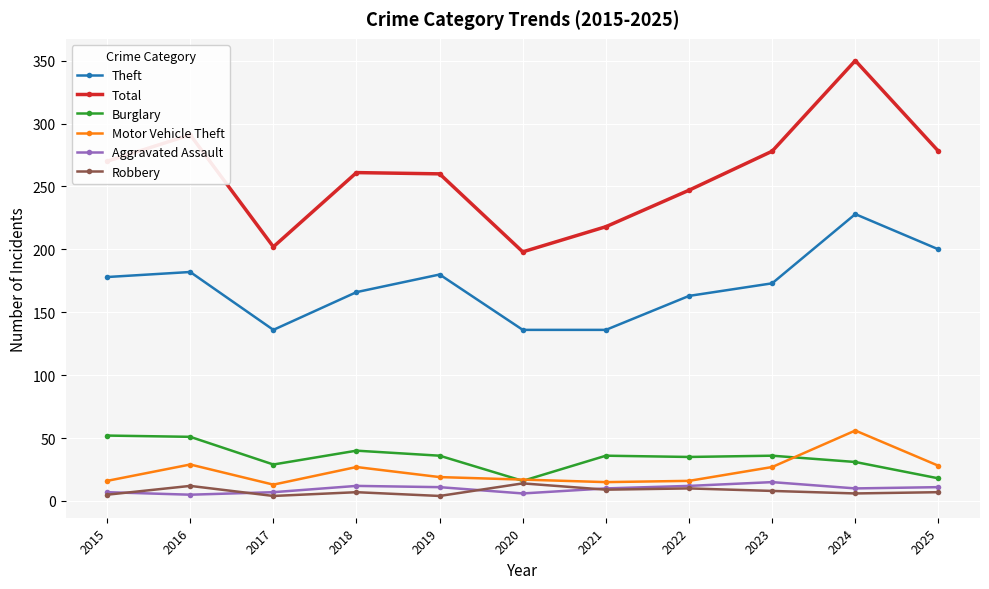

What is the maximum value shown in the chart?

350